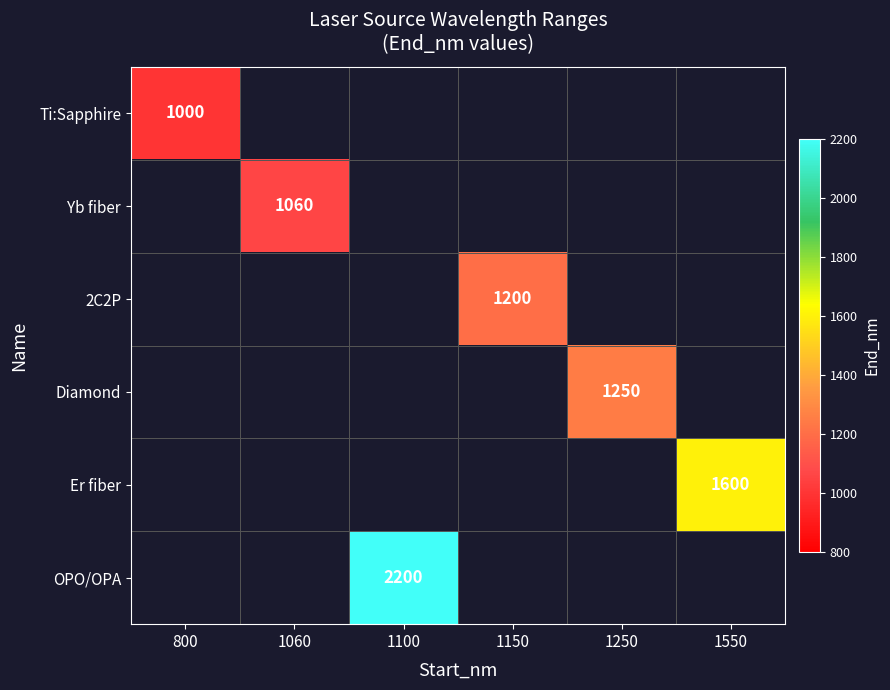

At how many categories does at least one series exceed 1393?

2